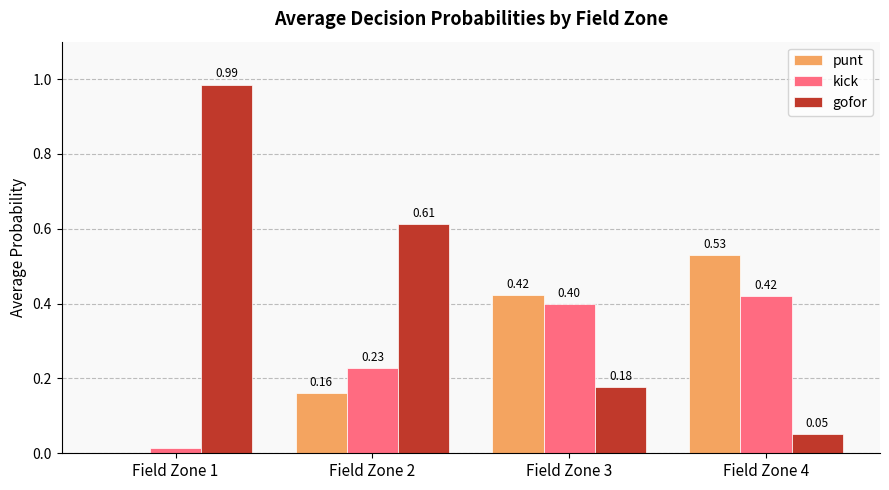

Which series has the largest total across all categories?

gofor